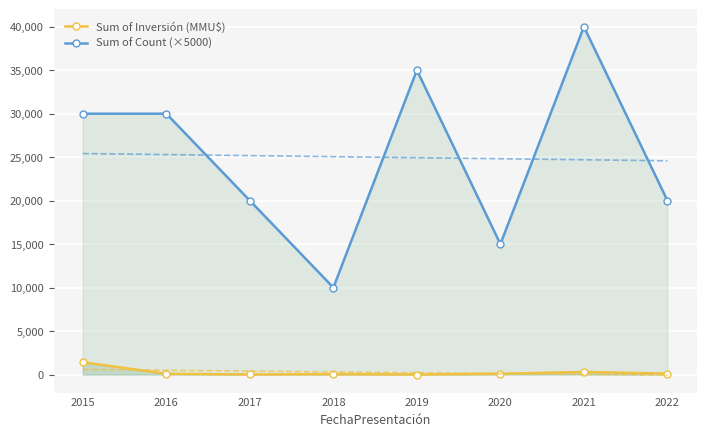

At which label does Sum of Inversión (MMU$) first exceed 85?

2015